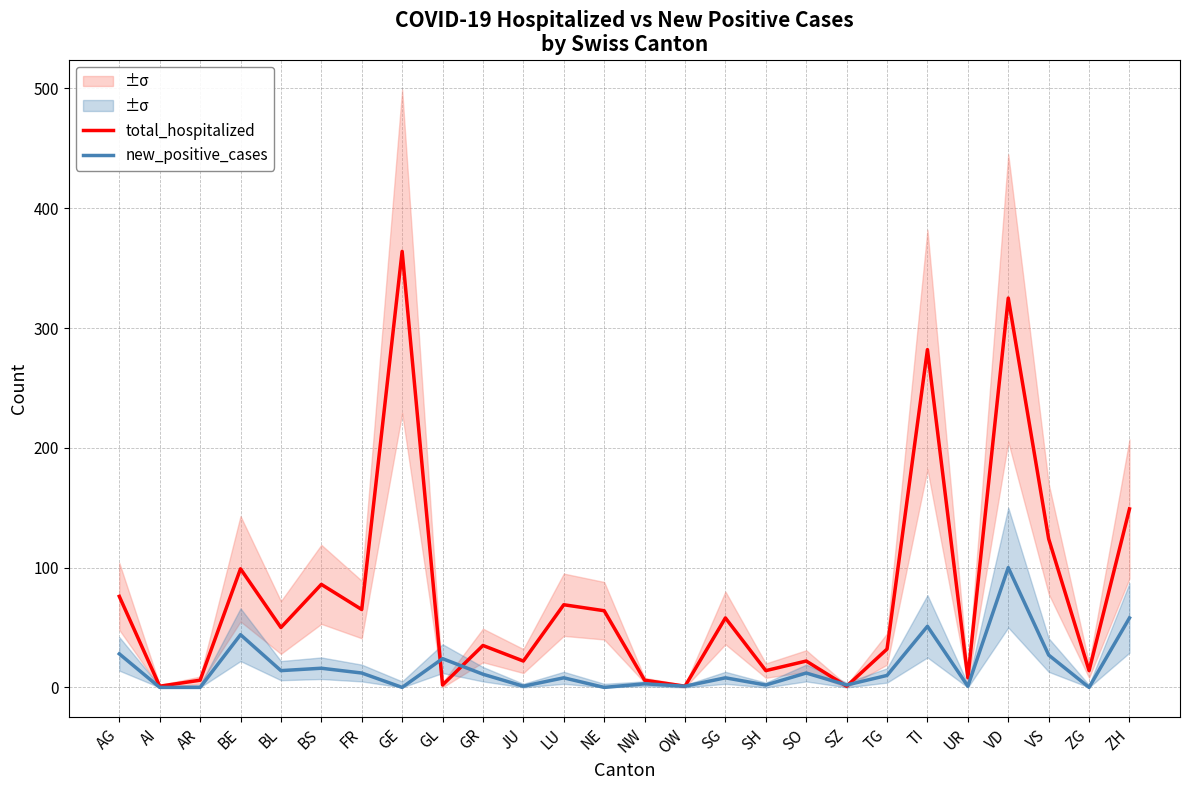

What is the maximum value shown in the chart?

364